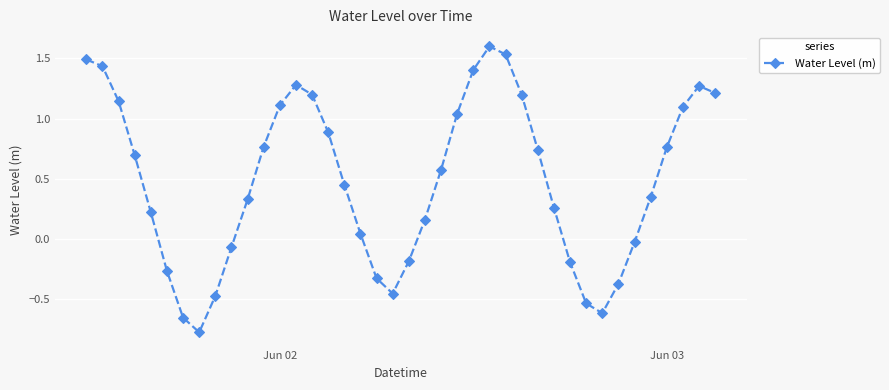

What is the difference between the maximum and second lowest values?

2.3